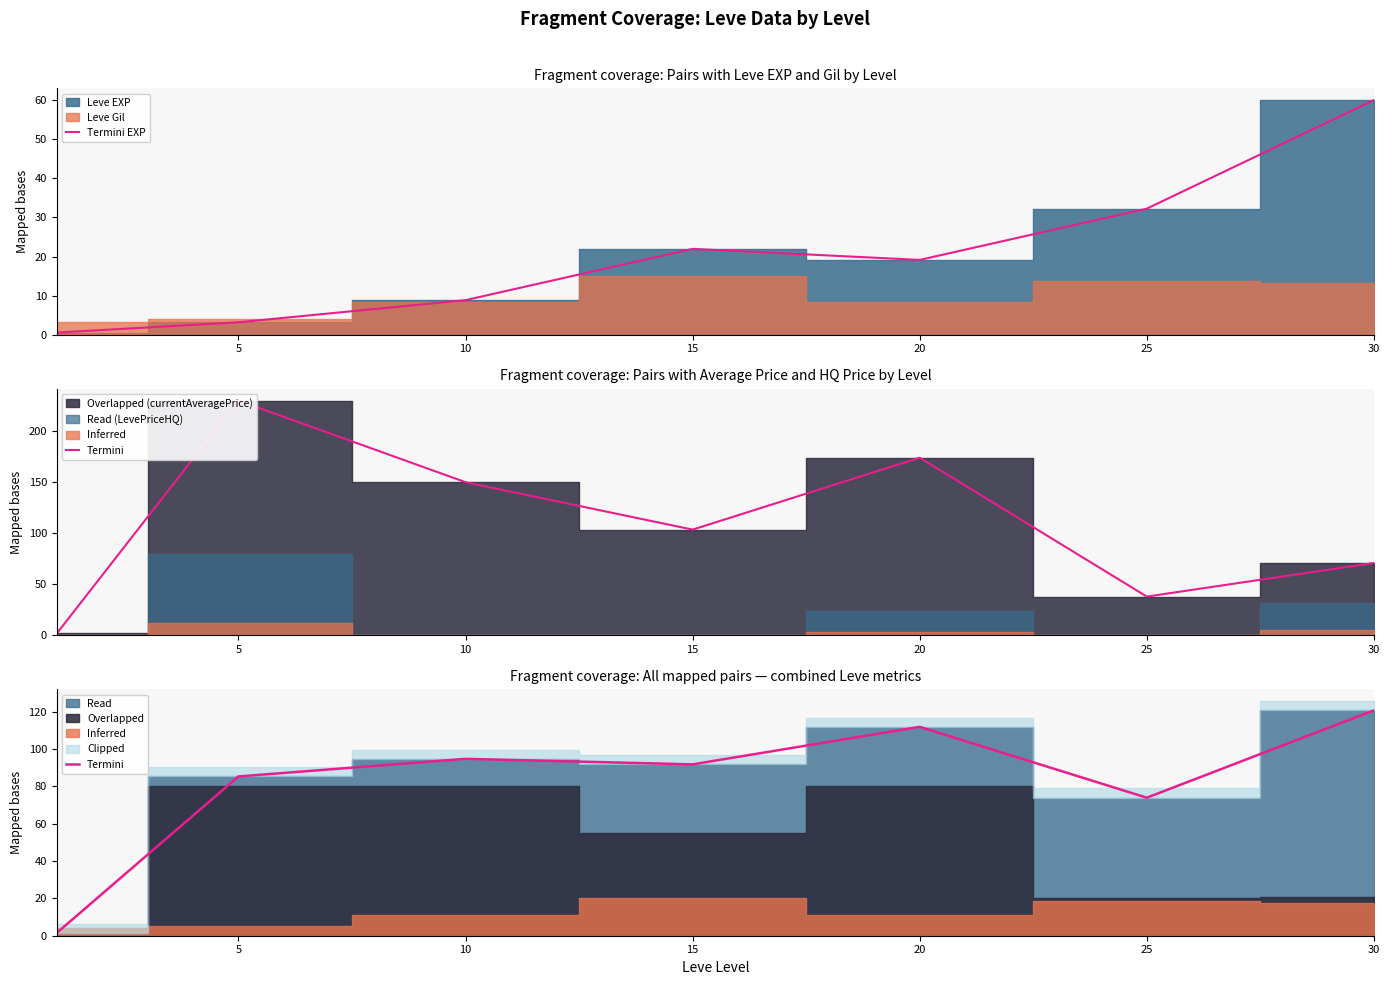

What is the spread (max minus min) of values at 30?

60.7